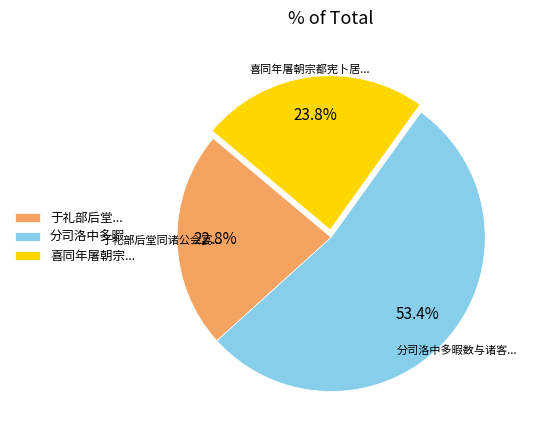

What is the smallest slice in the pie chart?

于礼部后堂...